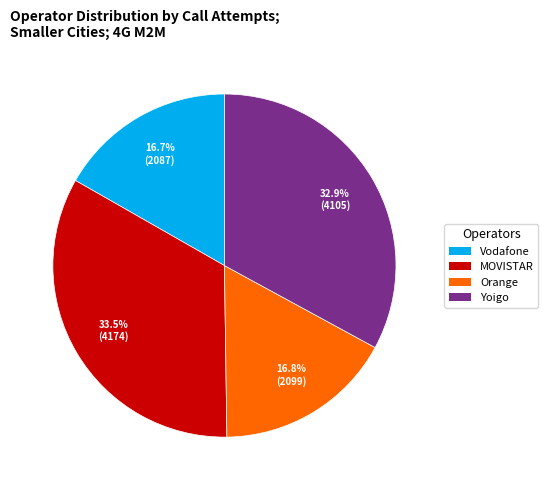

What percentage is NOT represented by Yoigo?

67.1%